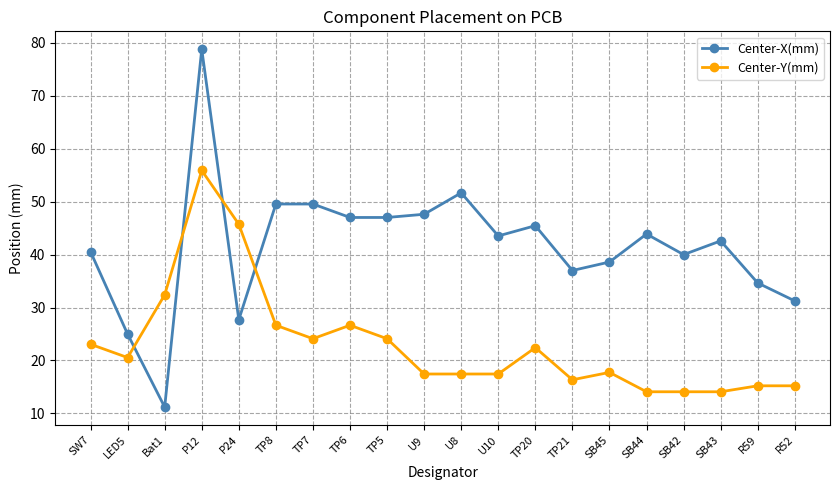

List the series in order of their overall mean, highest first.

Center-X(mm), Center-Y(mm)